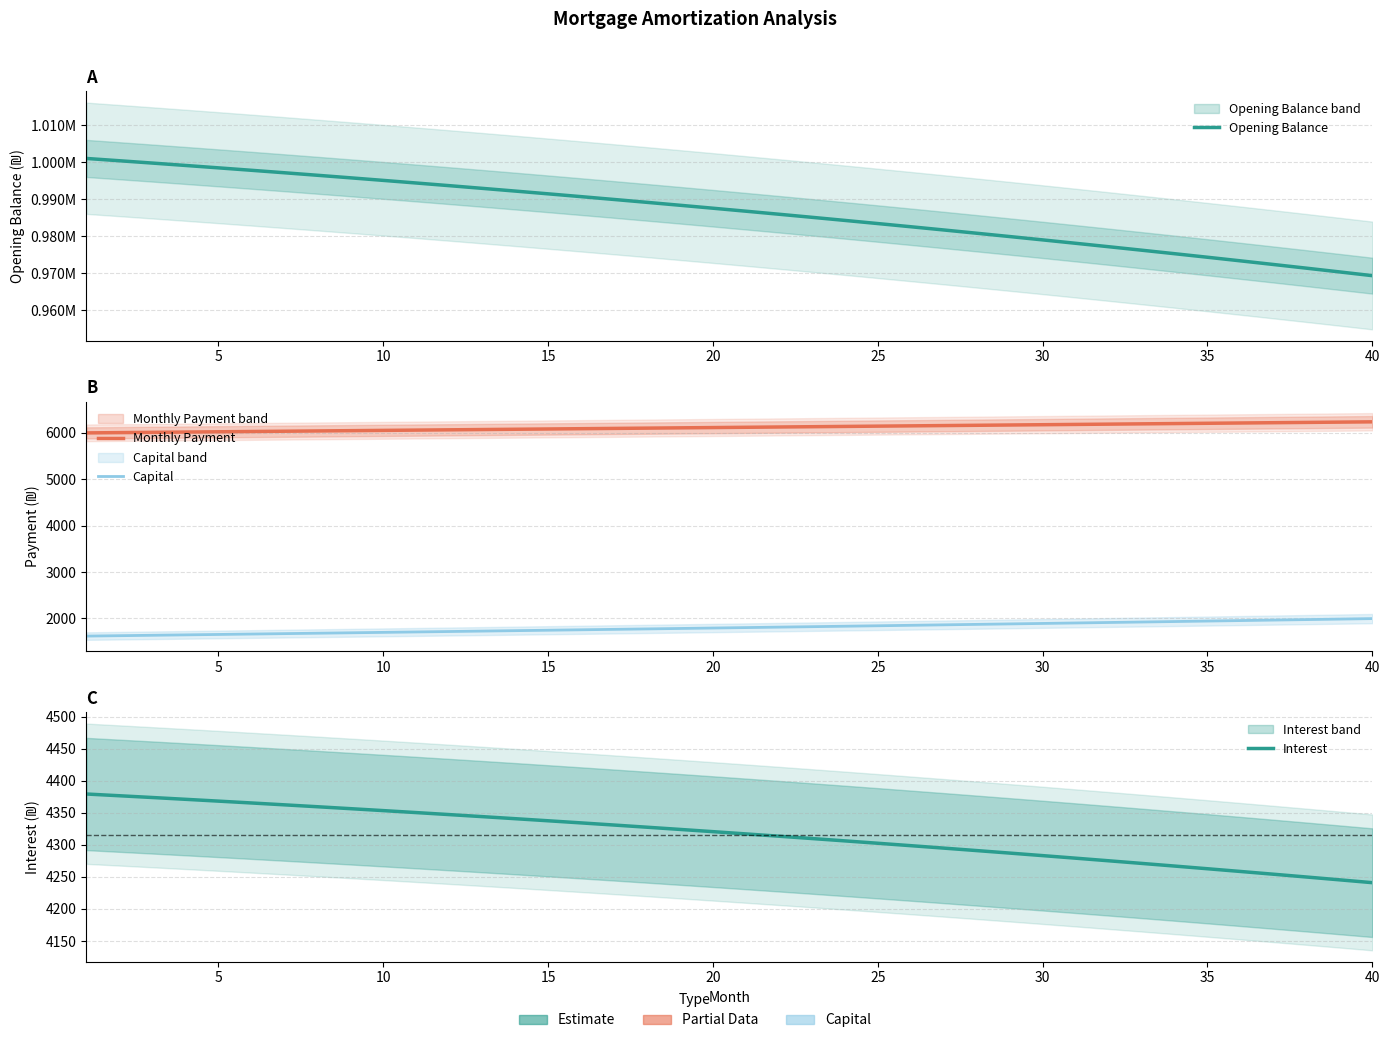

Which series has the largest total across all categories?

Opening Balance